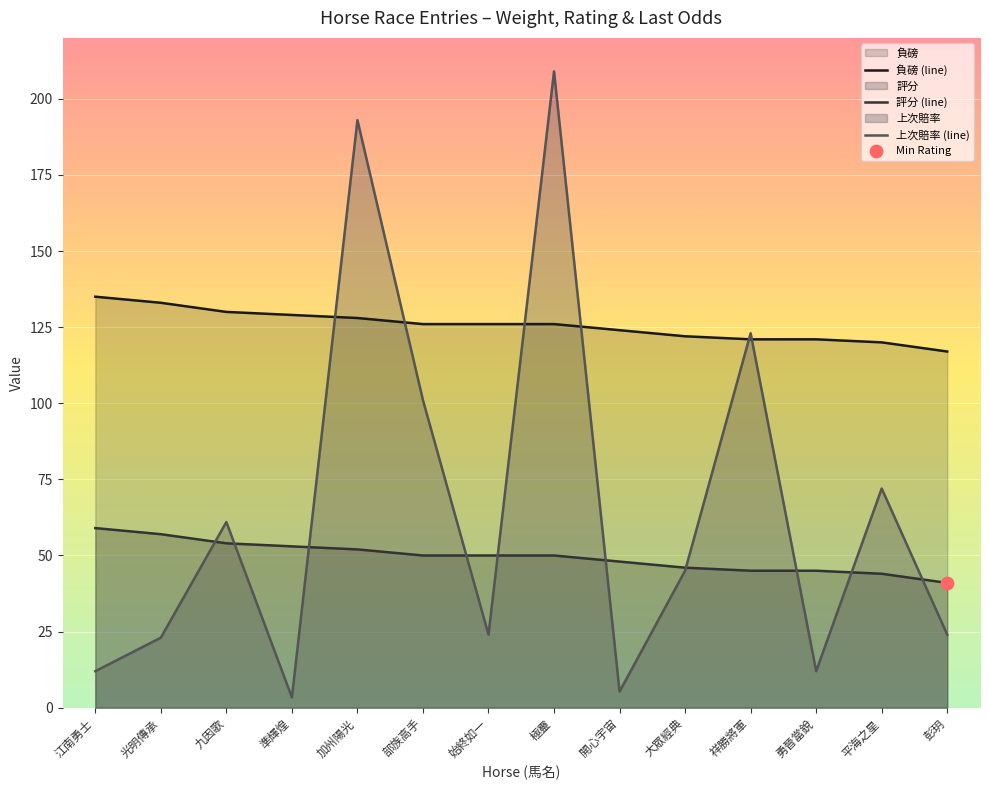

Which series has the largest total across all categories?

負磅 (line)